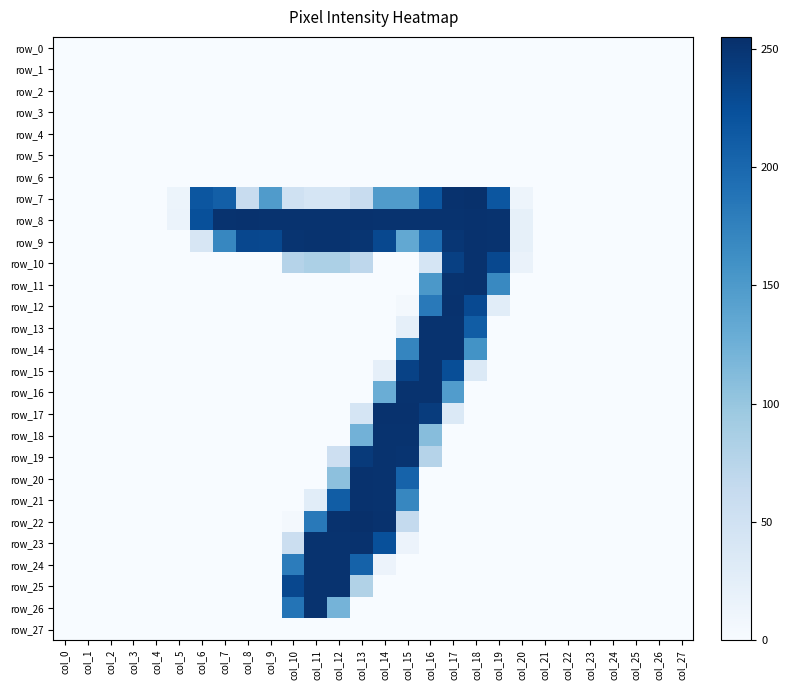

Which series has the largest range (max minus min)?

row_22